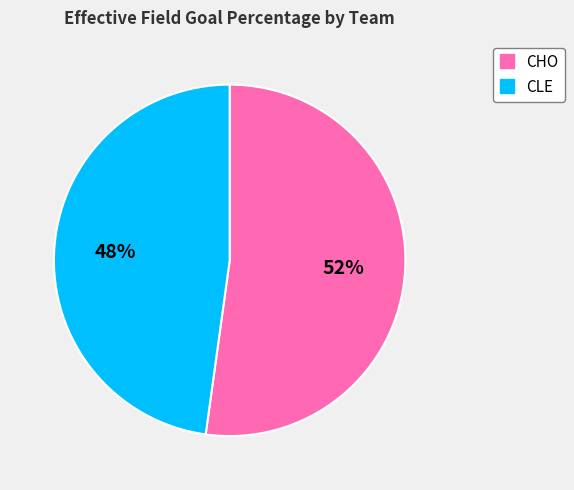

Which slice is the smallest?

CLE